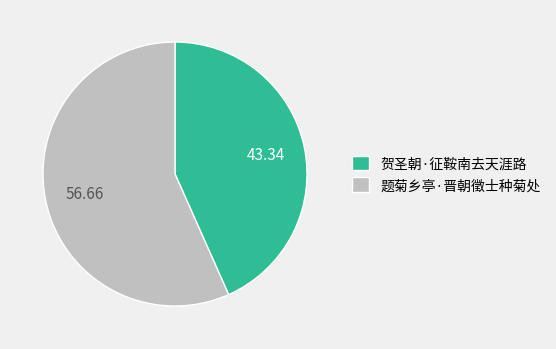

Combined, do 题菊乡亭·晋朝徵士种菊处 and 贺圣朝·征鞍南去天涯路 account for over 50%?

Yes